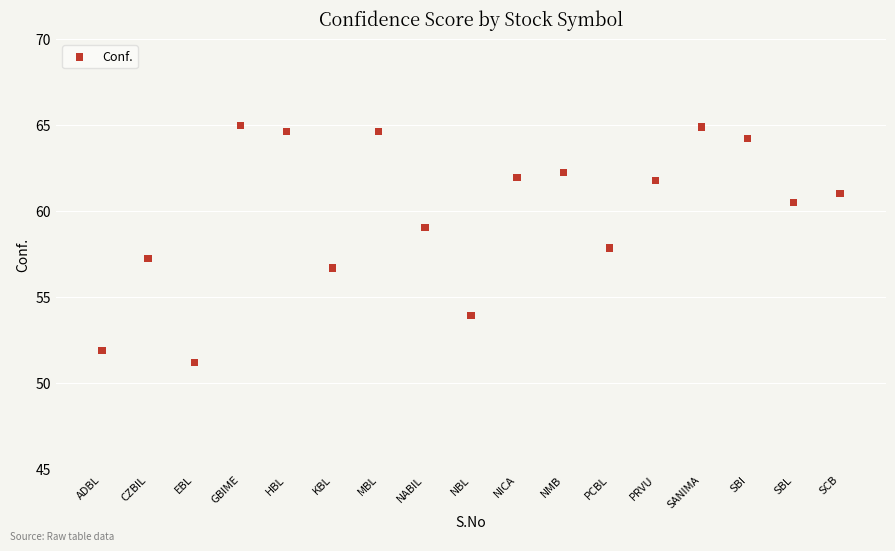

What is the range of X values (max minus min)?

16.0